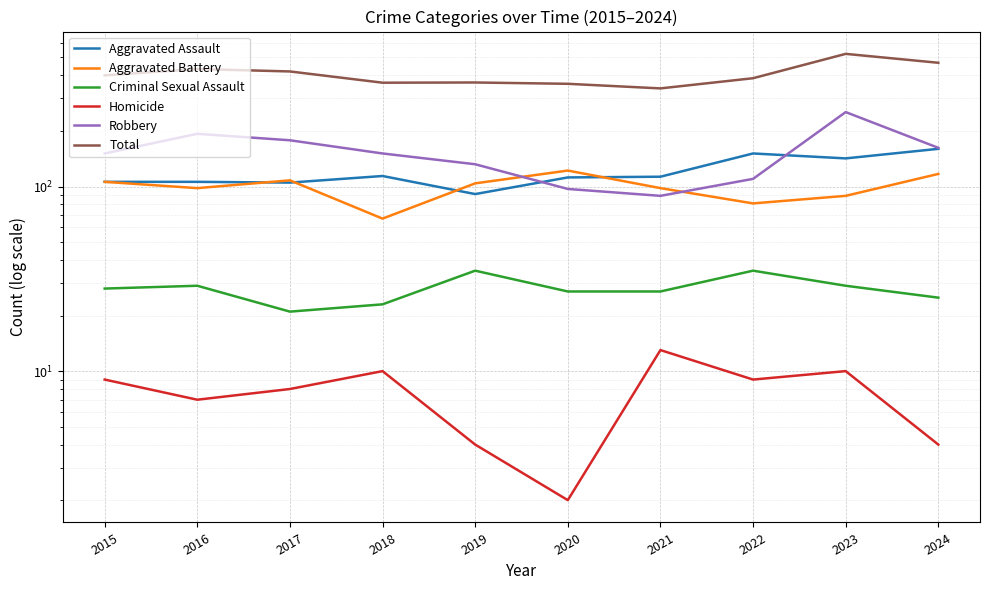

What is the difference between the maximum and minimum values in the Aggravated Assault series?

69